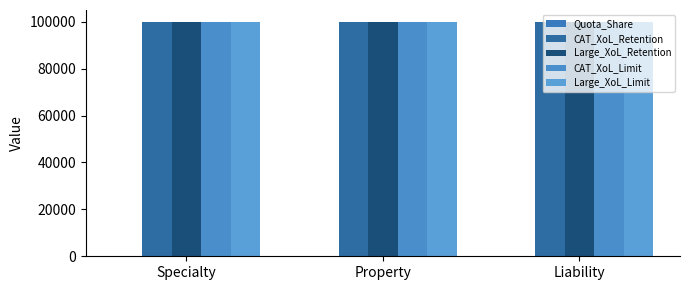

Reading left to right, transcribe all the data shown in this chart.

Quota_Share: 0.2	0.2	0.3
CAT_XoL_Retention: 100000.0	100000.0	100000.0
Large_XoL_Retention: 100000.0	100000.0	100000.0
CAT_XoL_Limit: 100000.0	100000.0	100000.0
Large_XoL_Limit: 100000.0	100000.0	100000.0